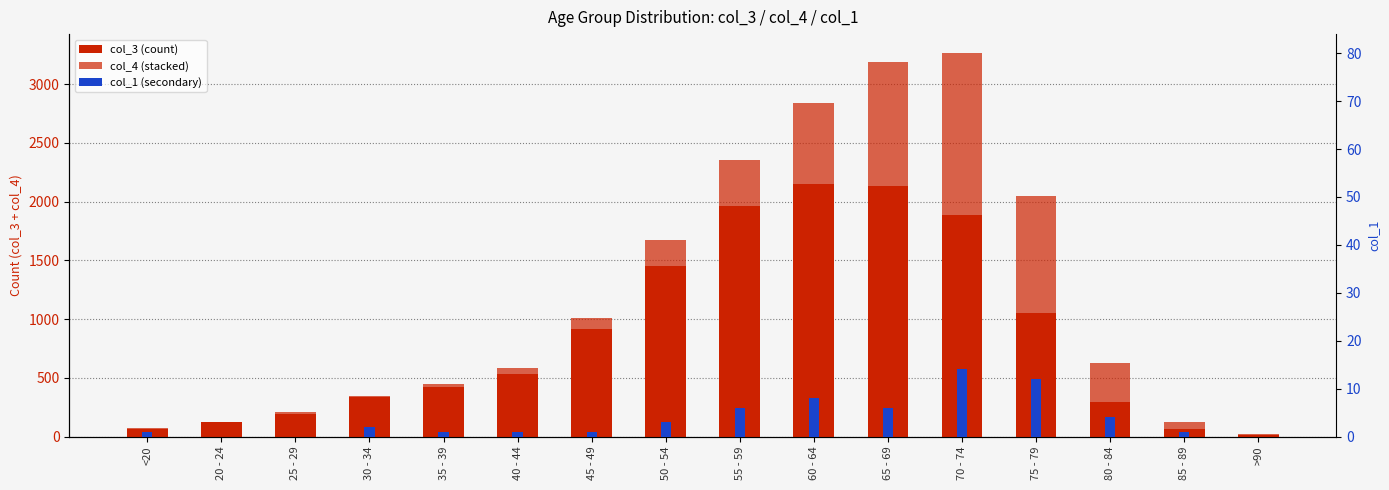

How many bars are there in each group?

3